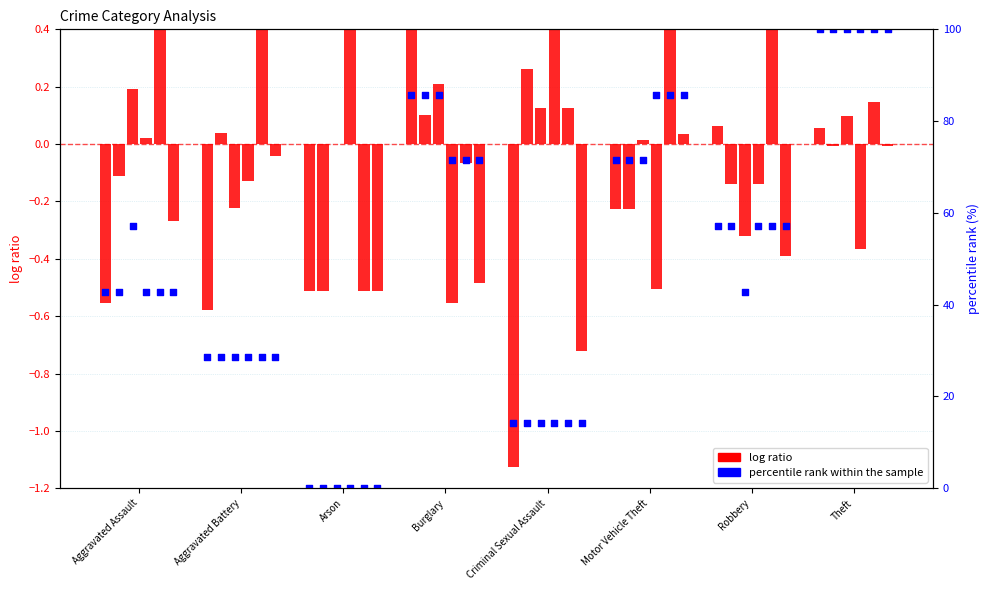

Which series has the largest total across all categories?

percentile rank within the sample